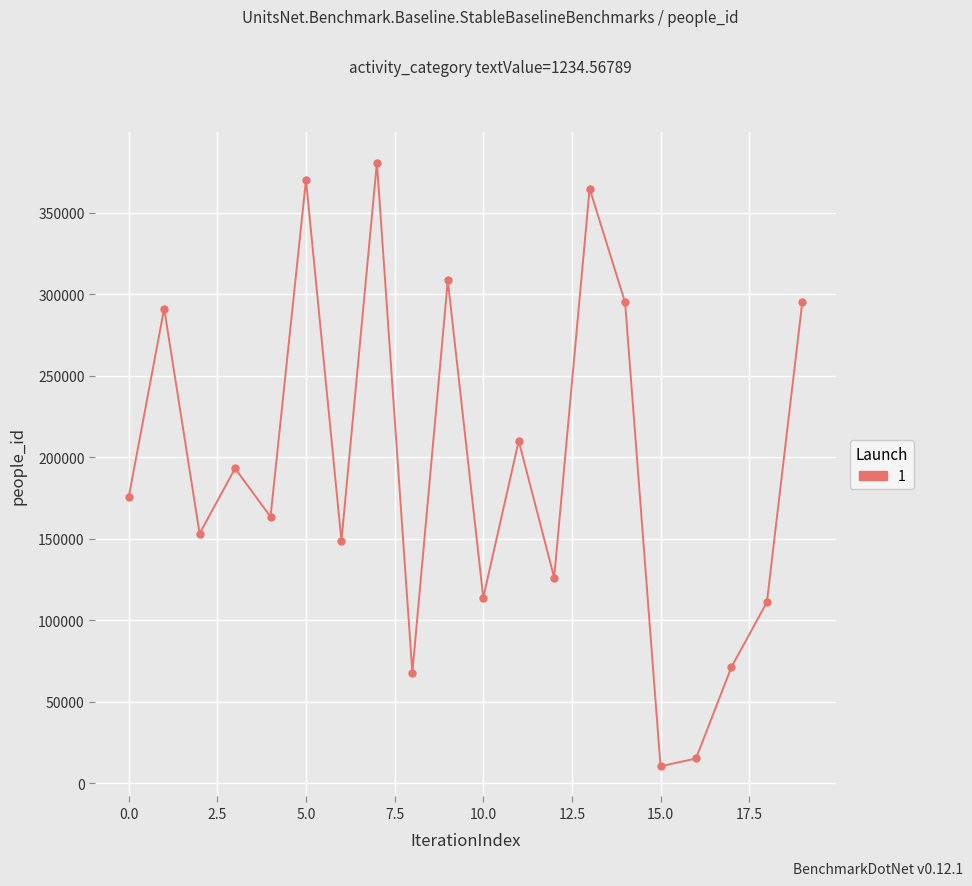

How many points are higher than both their immediate neighbors (excluding endpoints)?

7